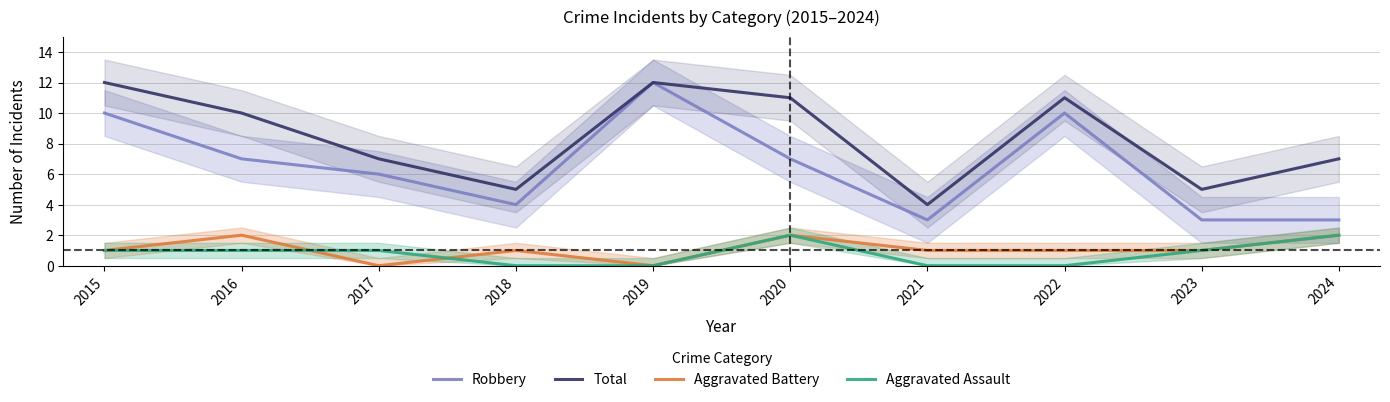

At which label does Aggravated Battery first exceed 1?

2016